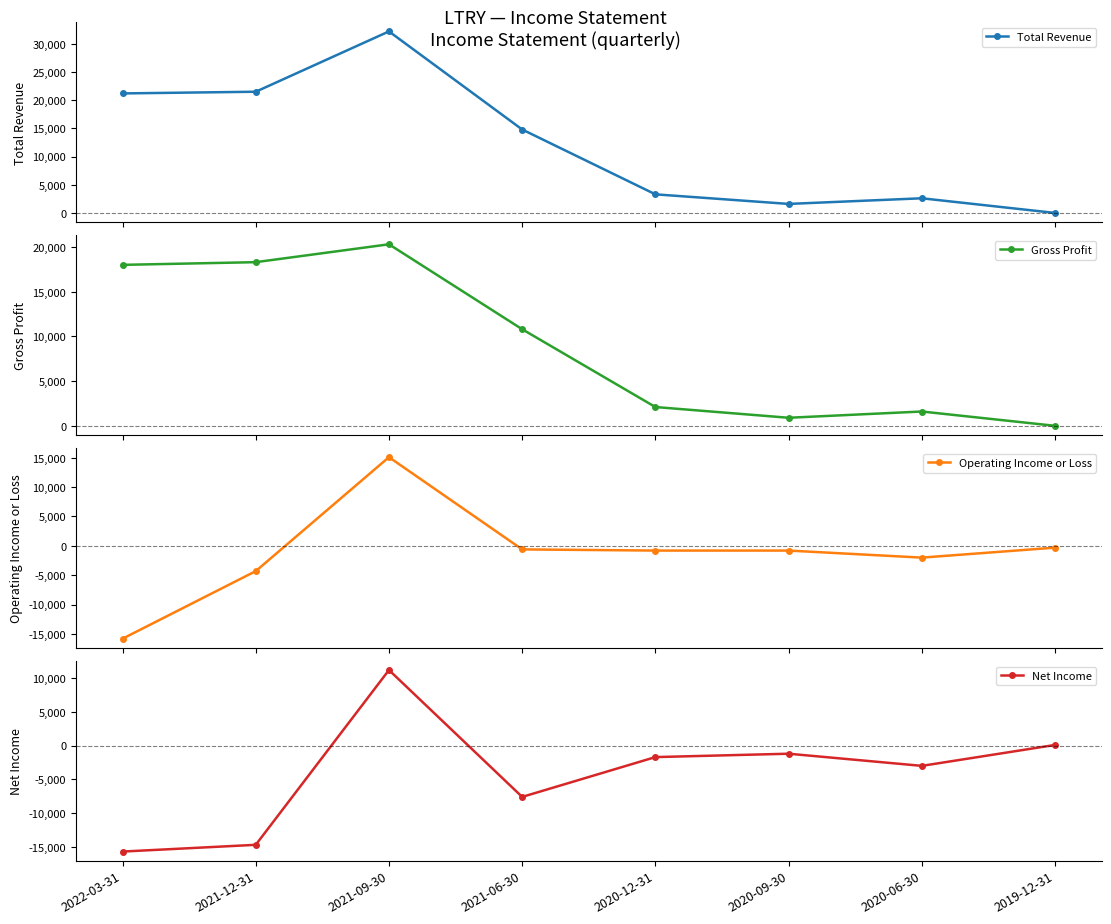

What are all the series names shown in the legend?

Total Revenue, Gross Profit, Operating Income or Loss, Net Income